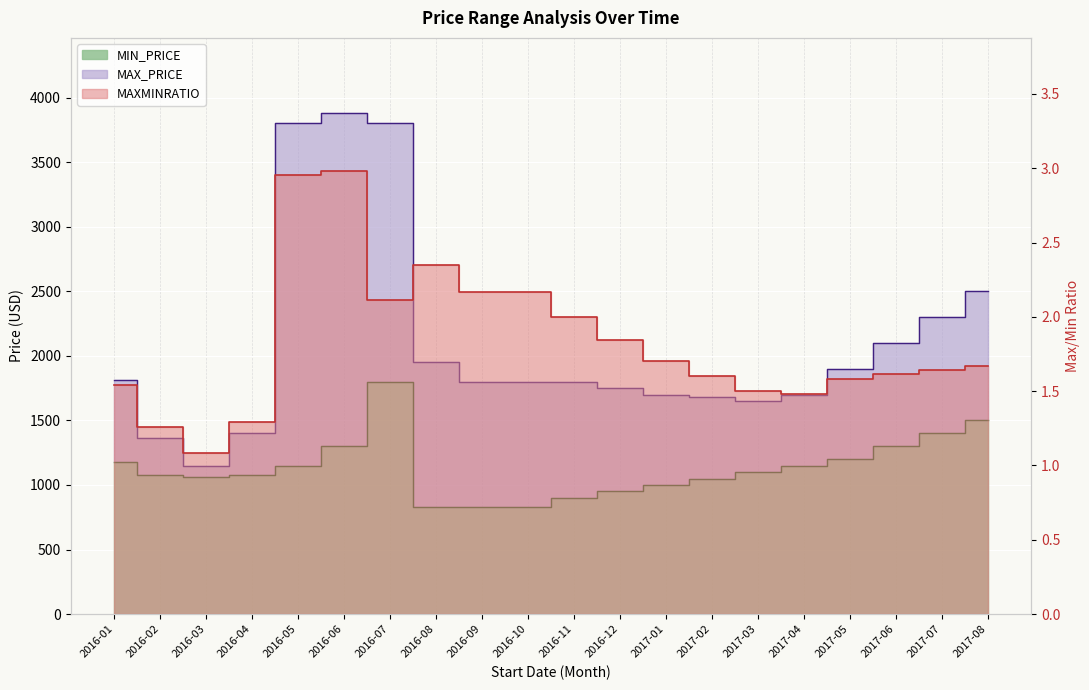

What is the label of the 15th point from the right?

2016-06